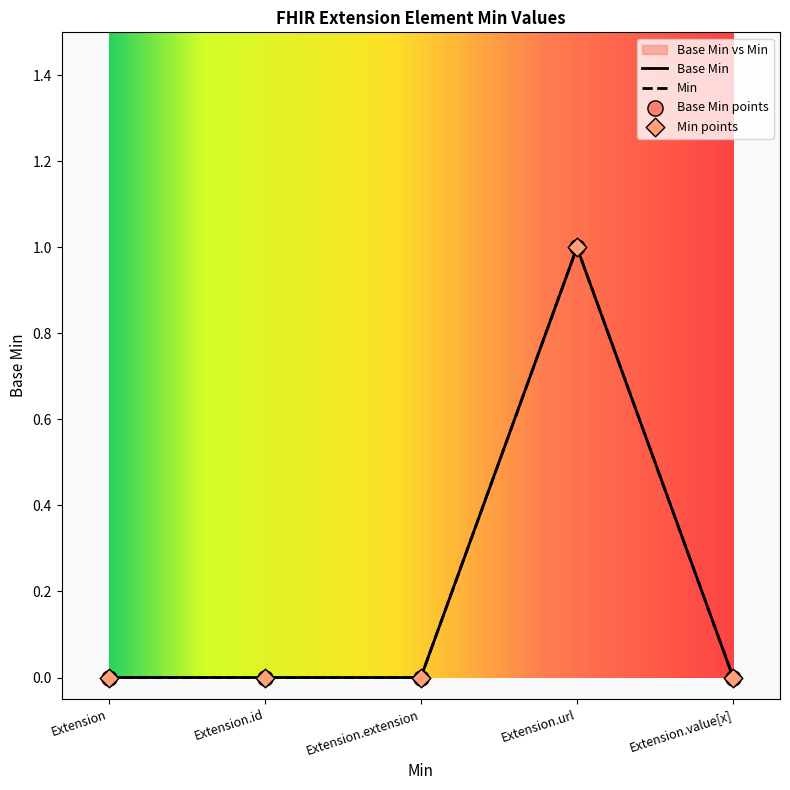

Which has a higher value, Extension.id or Extension.url?

Extension.url